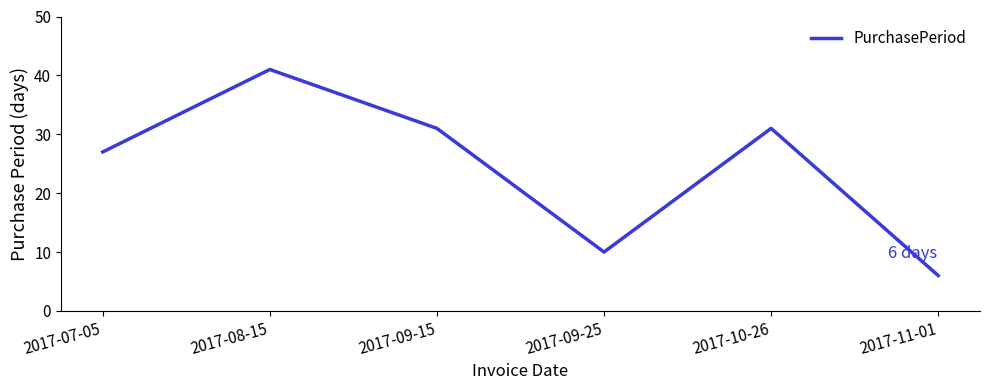

Reading left to right, what are all the values shown in this chart?

27	41	31	10	31	6